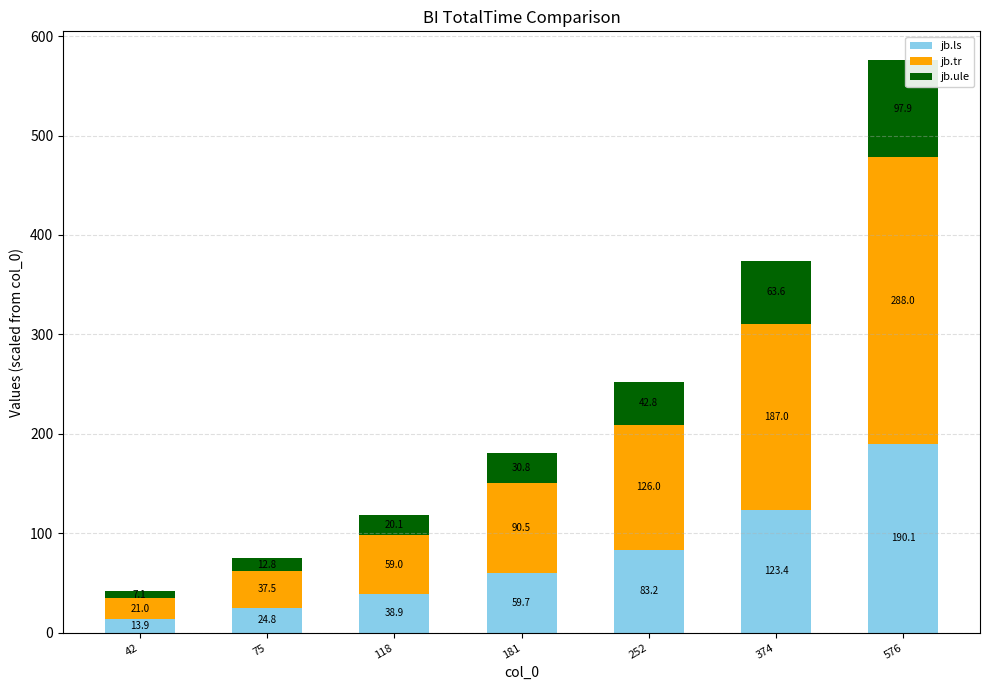

What is the difference between the second highest and second lowest values in the jb.ls series?

98.7